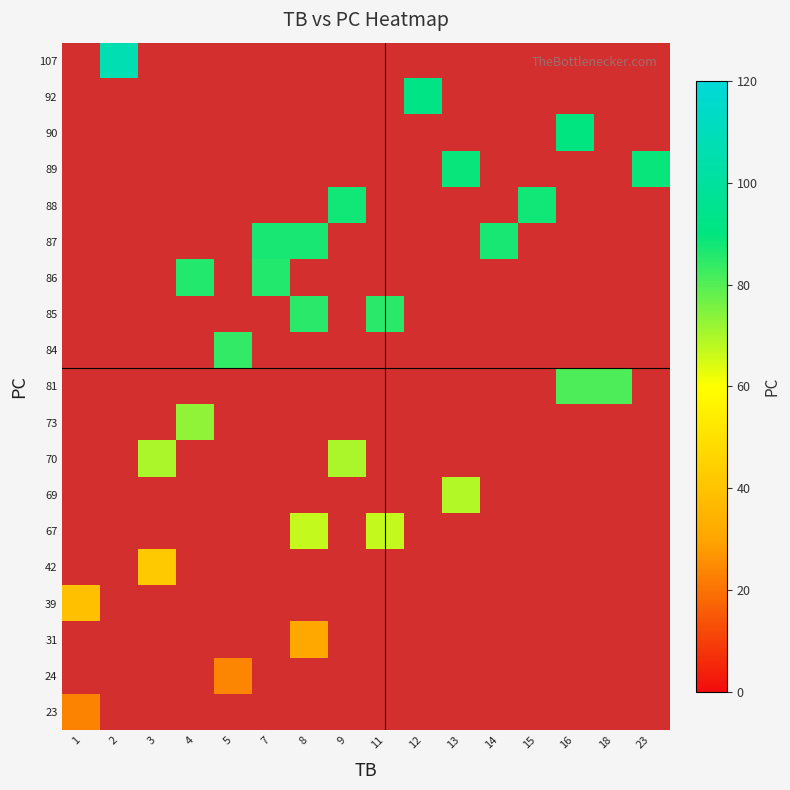

What is the greatest value displayed?

107.0